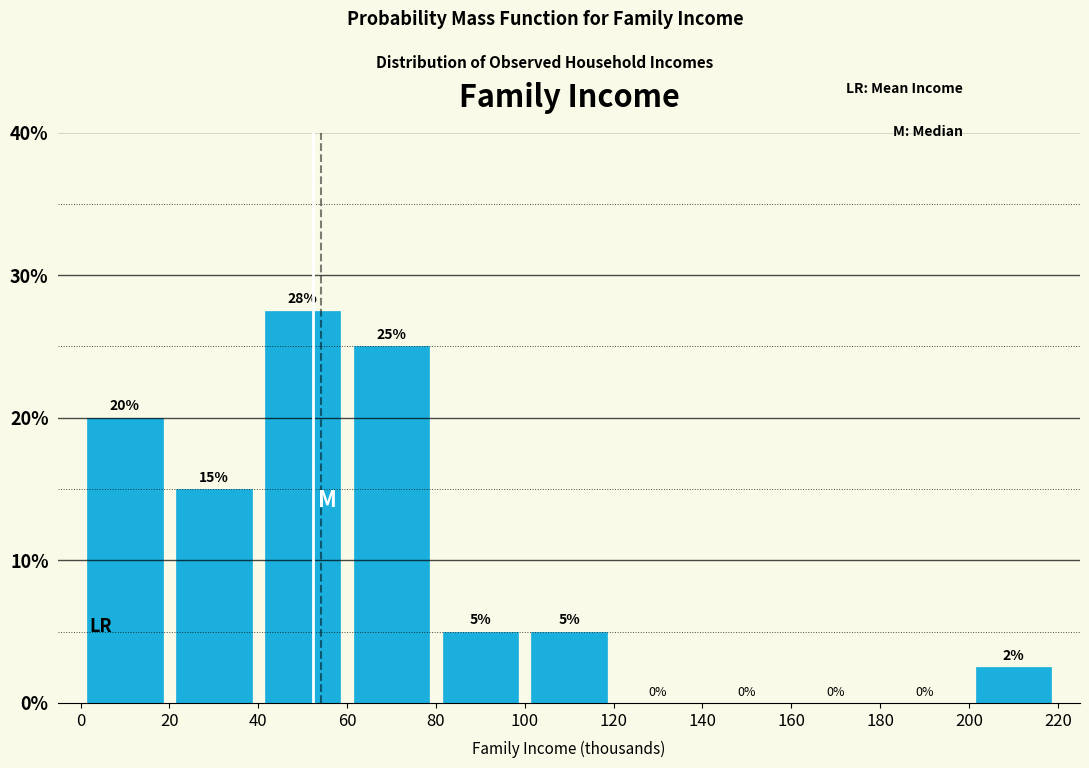

Which range on the x-axis has the tallest bar?

40 to 60